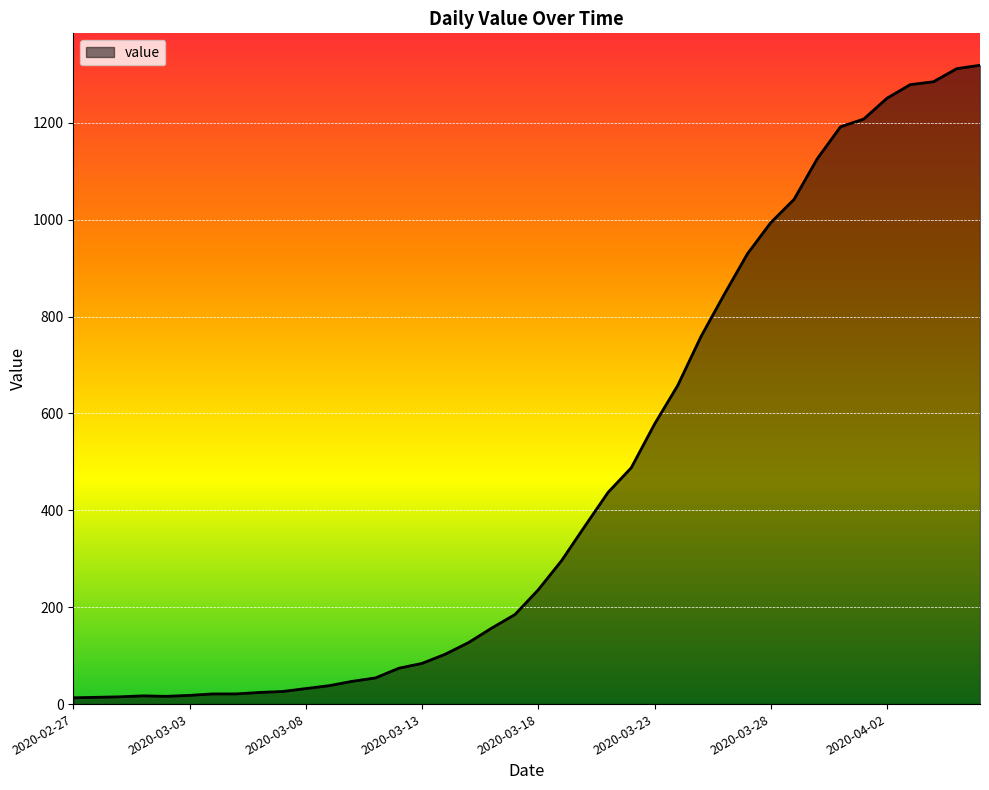

Count the number of data series in this chart.

1